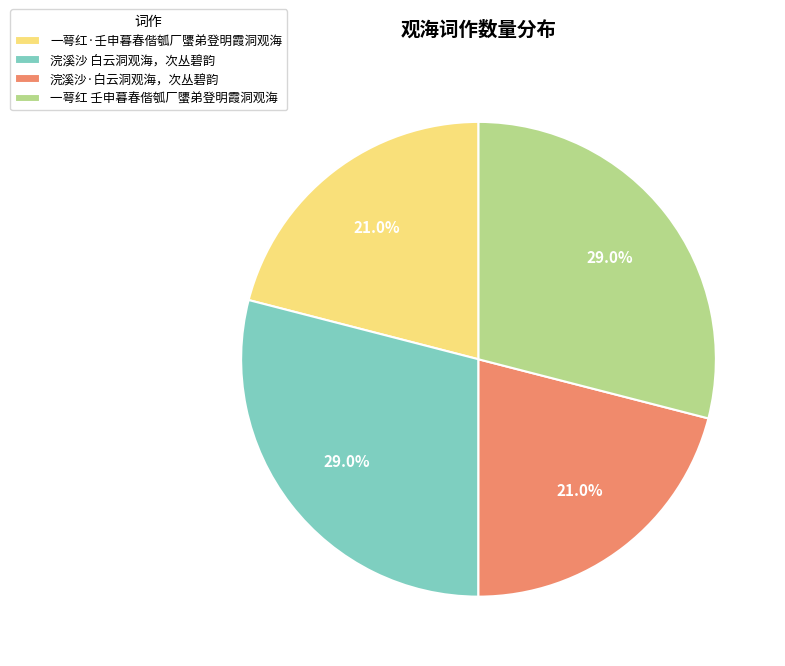

Does 一萼红 壬申暮春偕瓠厂螴弟登明霞洞观海 represent more than half of the total?

No